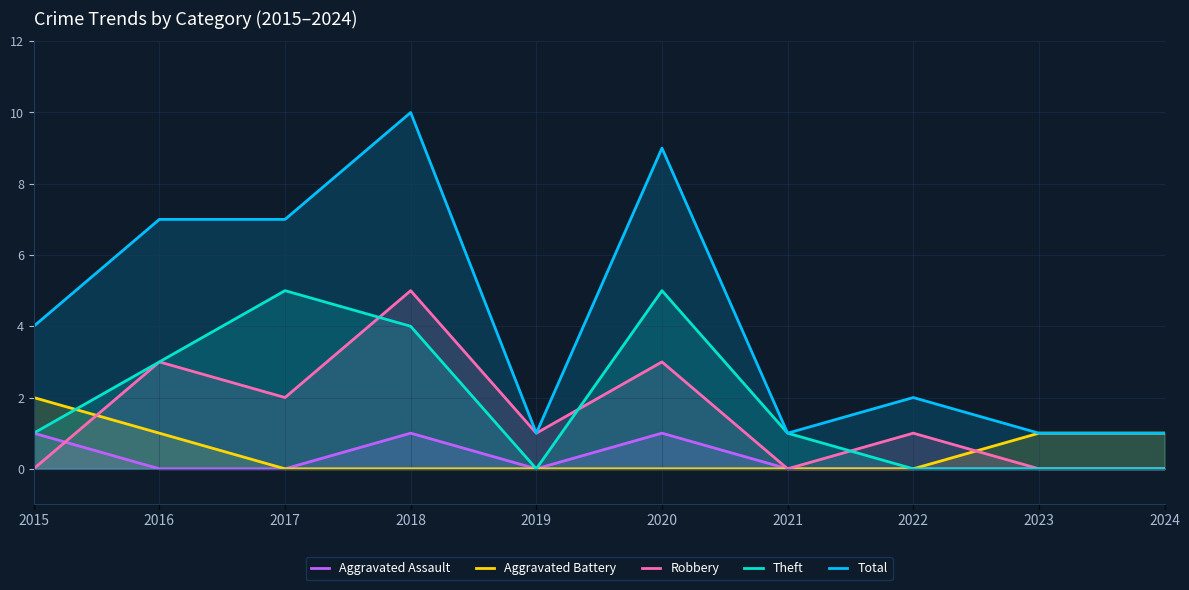

True or false: Aggravated Assault and Theft intersect in this chart.

False